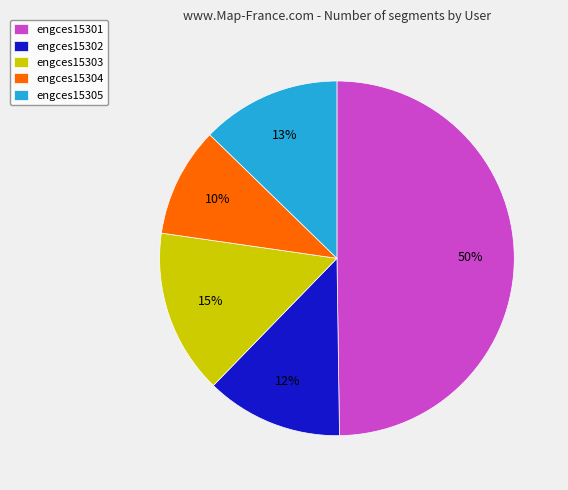

Between engces15305 and engces15301, which is larger?

engces15301